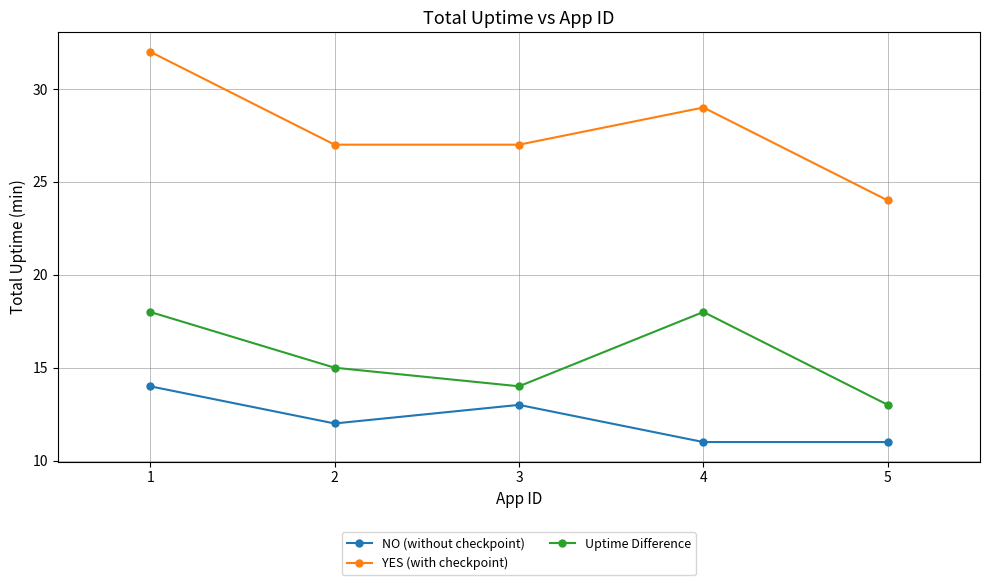

Reading right to left, what are all the values shown in this chart?

NO (without checkpoint): 11	11	13	12	14
YES (with checkpoint): 24	29	27	27	32
Uptime Difference: 13	18	14	15	18